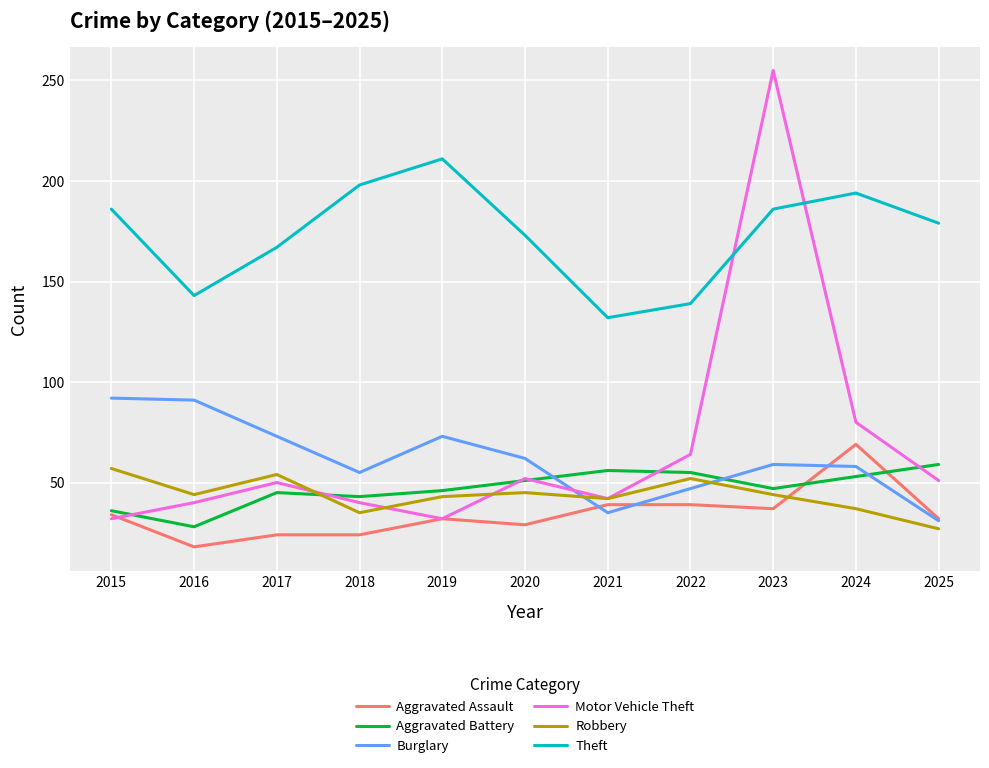

How many interior local peaks does the Theft series have?

2